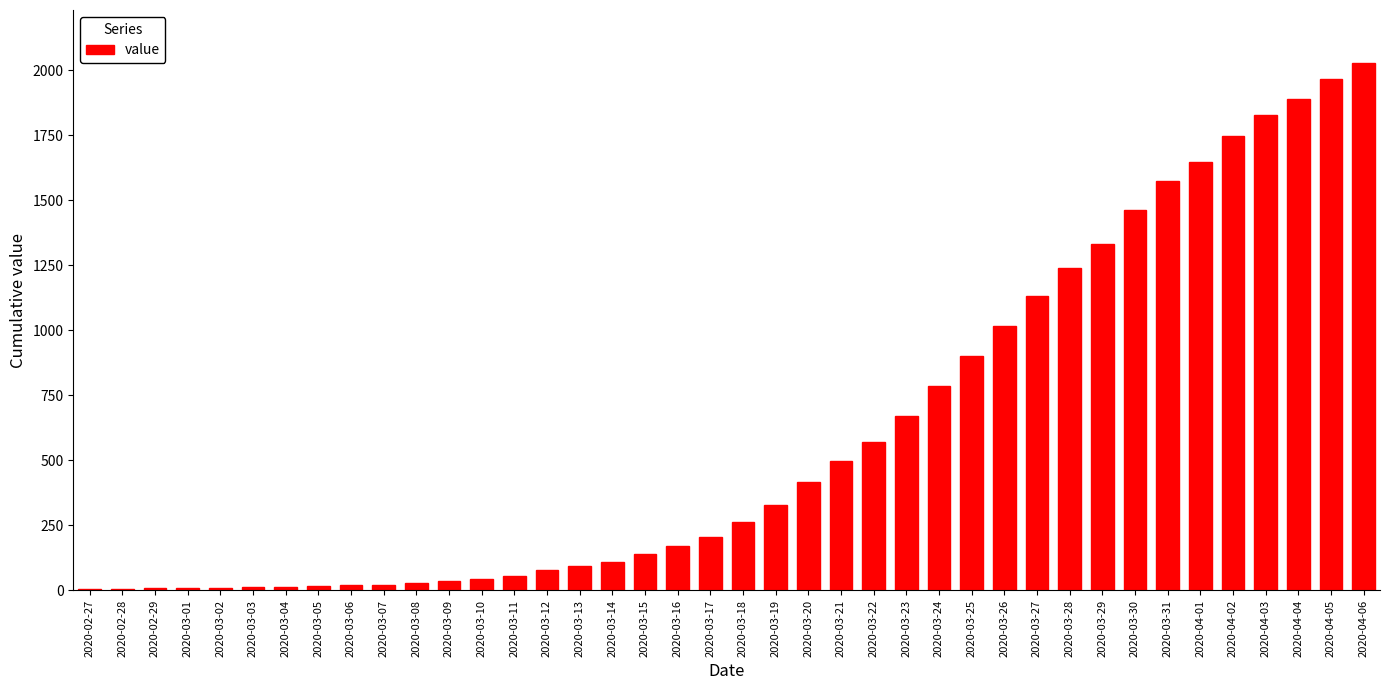

Which category has the highest value across all series?

2020-04-06